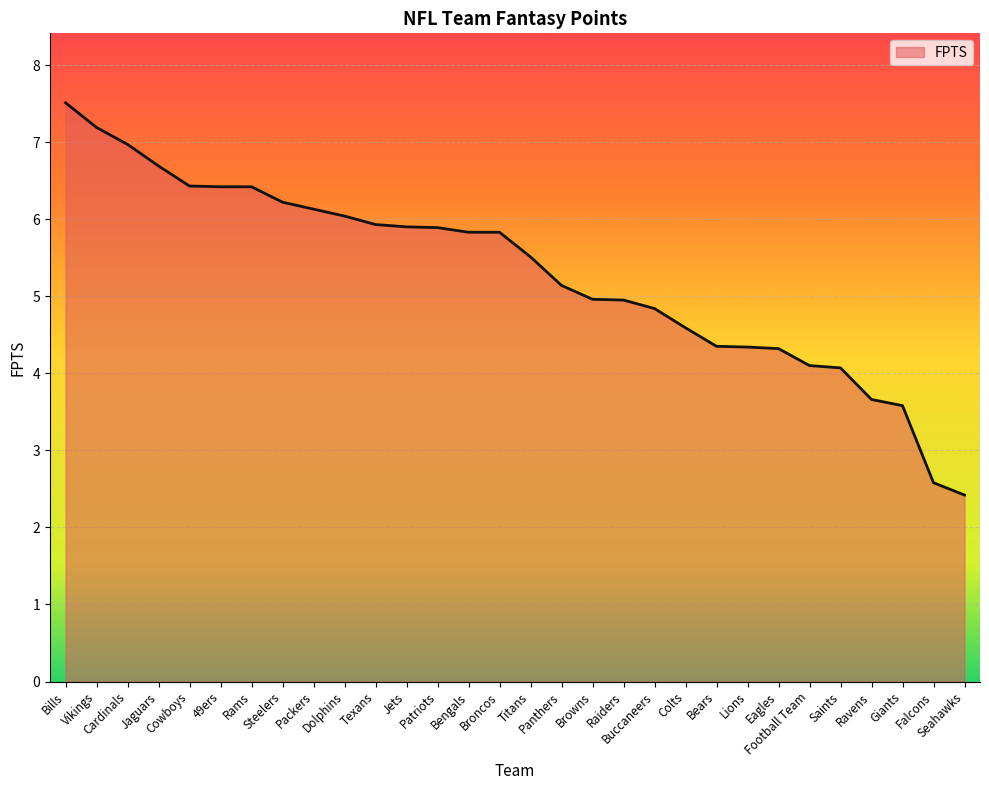

What is the difference between the maximum and minimum values?

5.1